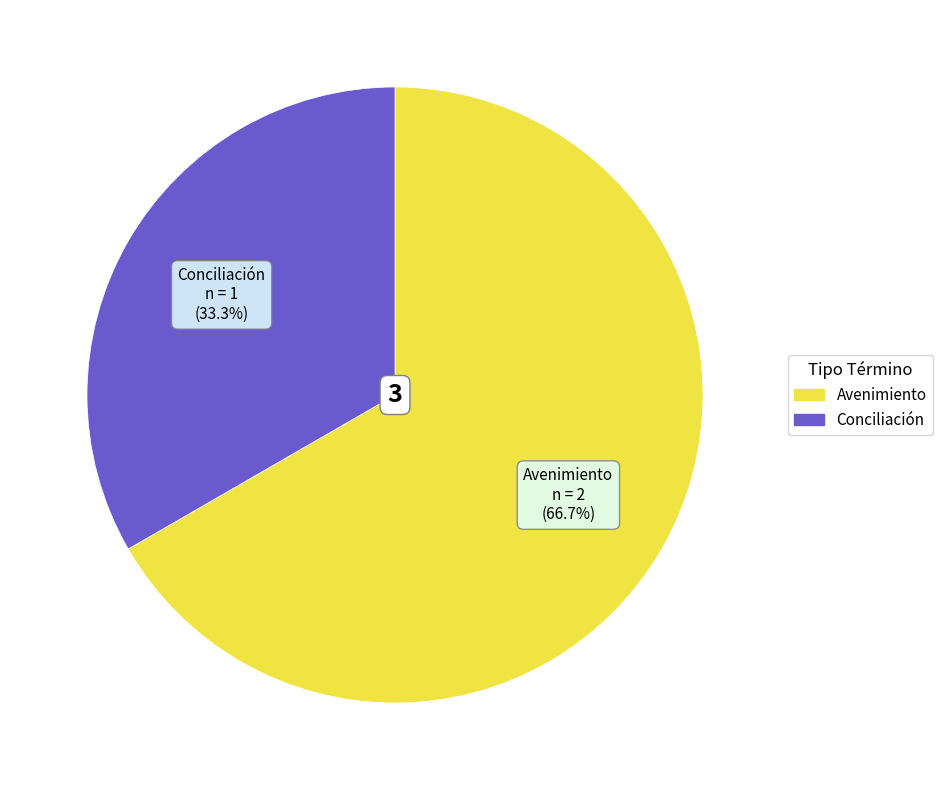

Rank the categories by value from highest to lowest.

Avenimiento, Conciliación